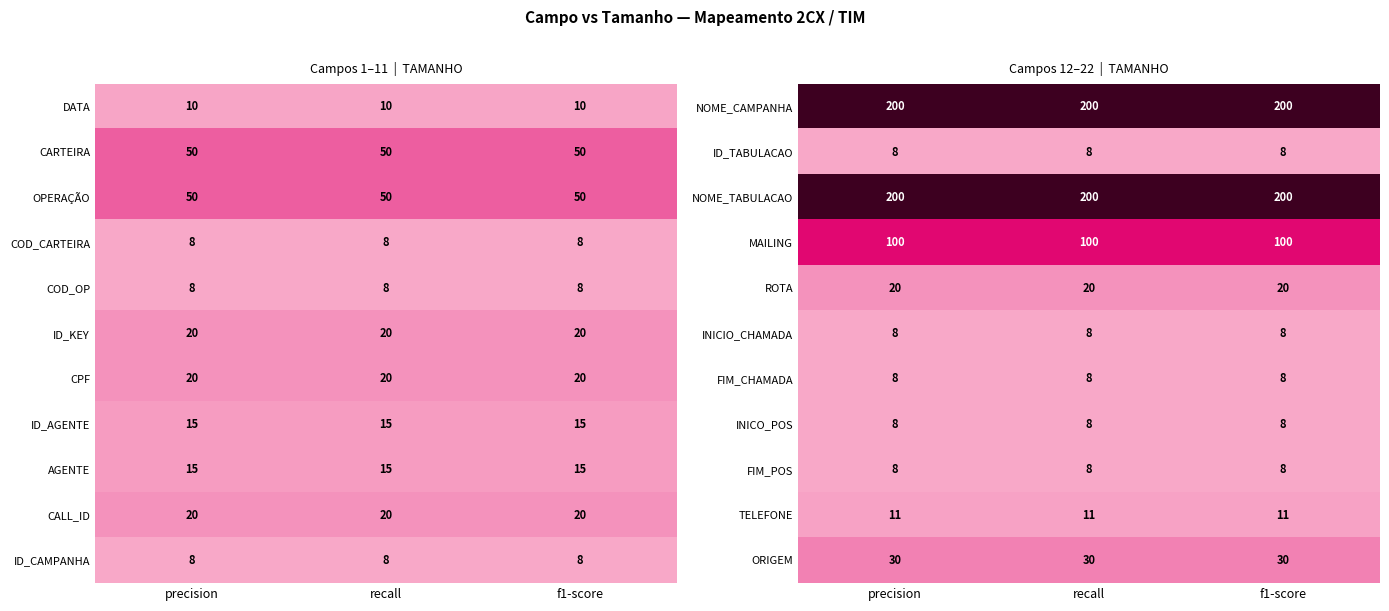

Read the MAILING value at recall.

100